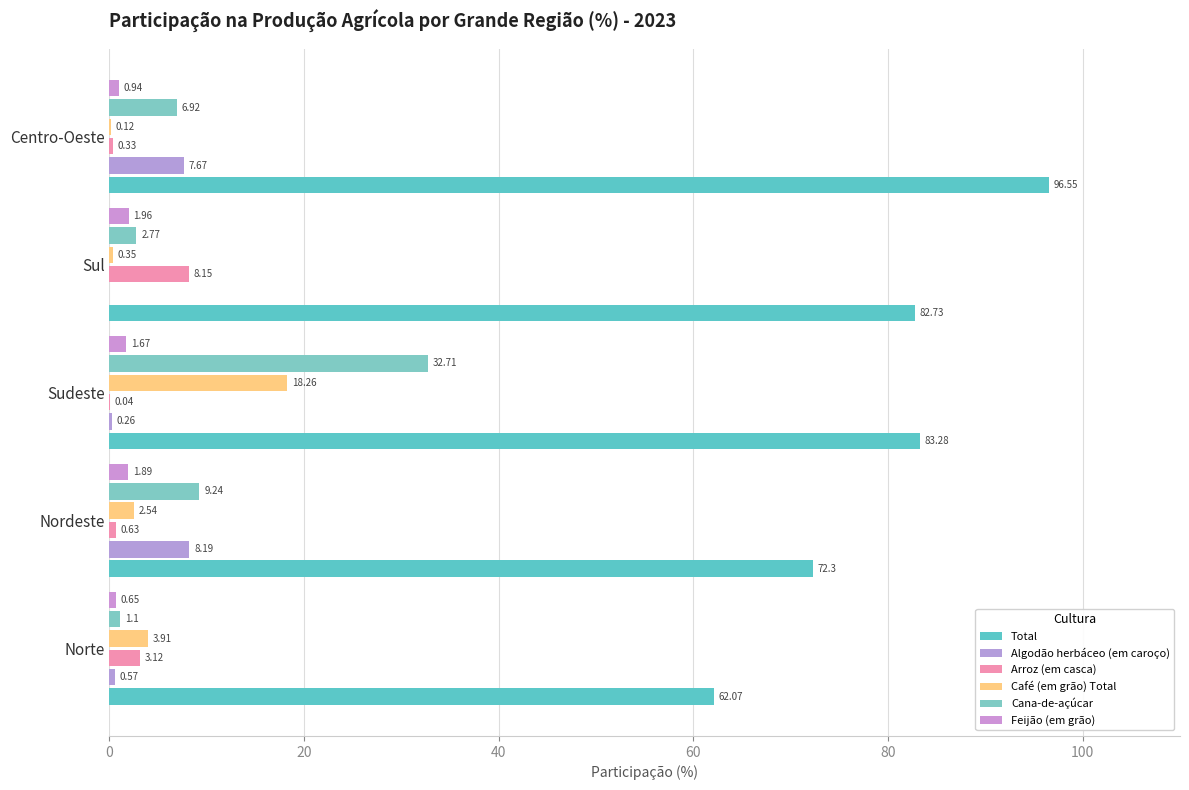

Count the number of data series in this chart.

6